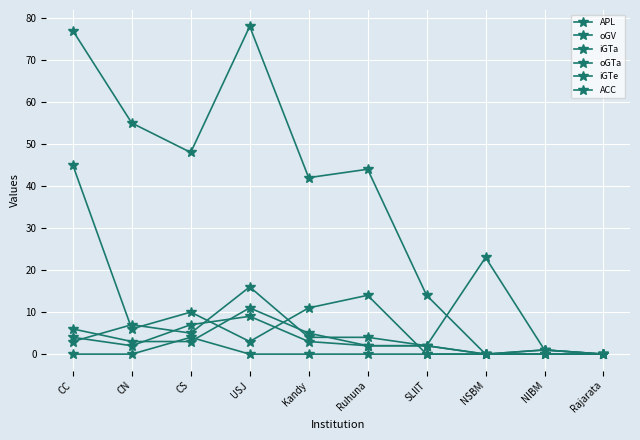

Is this an area chart (filled region under the line)?

No